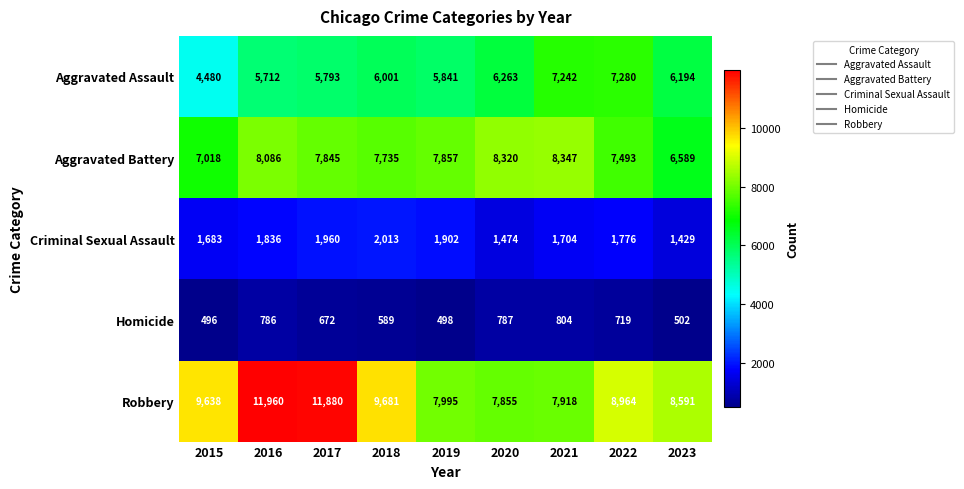

What is the sum of the Homicide values at 2023 and 2015?

998